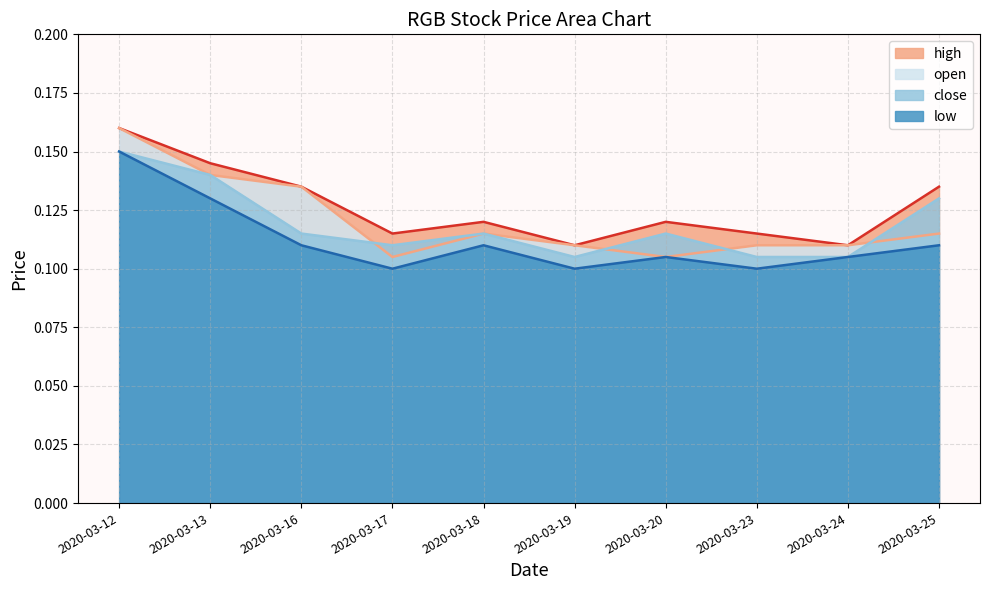

At which category is the sum across all series the highest?

2020-03-12